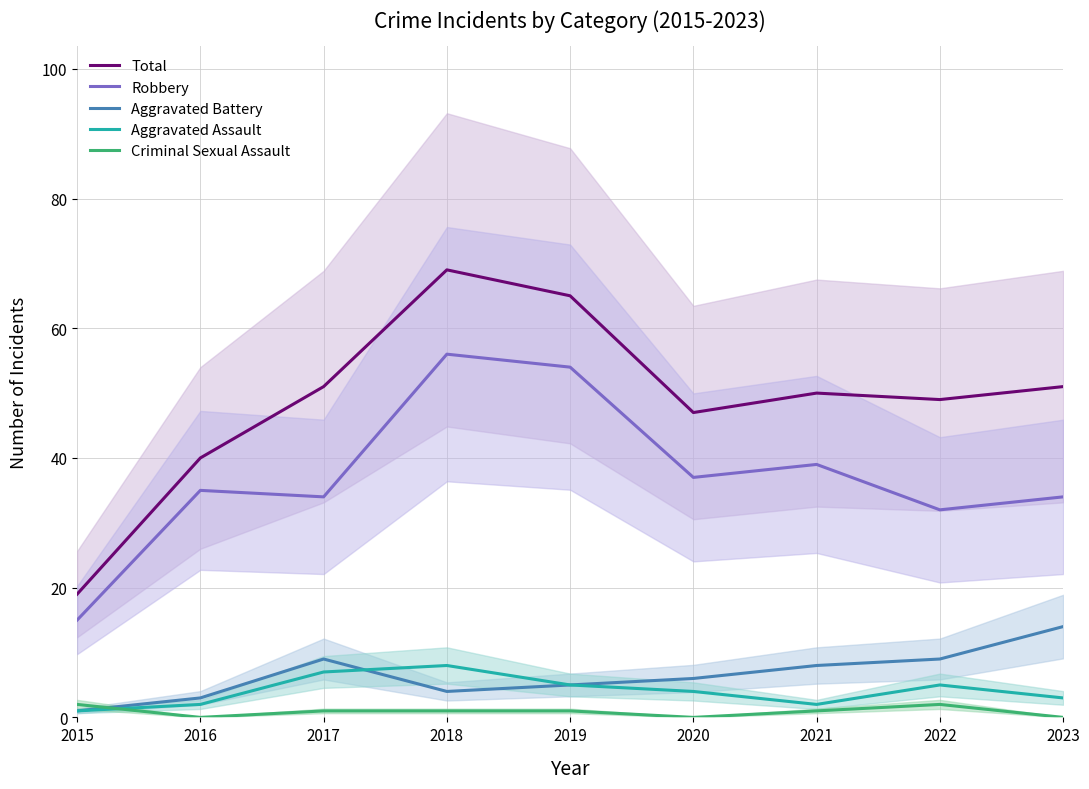

Reading left to right, transcribe all the data shown in this chart.

Total: 2015=19	2016=40	2017=51	2018=69	2019=65	2020=47	2021=50	2022=49	2023=51
Robbery: 2015=15	2016=35	2017=34	2018=56	2019=54	2020=37	2021=39	2022=32	2023=34
Aggravated Battery: 2015=1	2016=3	2017=9	2018=4	2019=5	2020=6	2021=8	2022=9	2023=14
Aggravated Assault: 2015=1	2016=2	2017=7	2018=8	2019=5	2020=4	2021=2	2022=5	2023=3
Criminal Sexual Assault: 2015=2	2016=0	2017=1	2018=1	2019=1	2020=0	2021=1	2022=2	2023=0